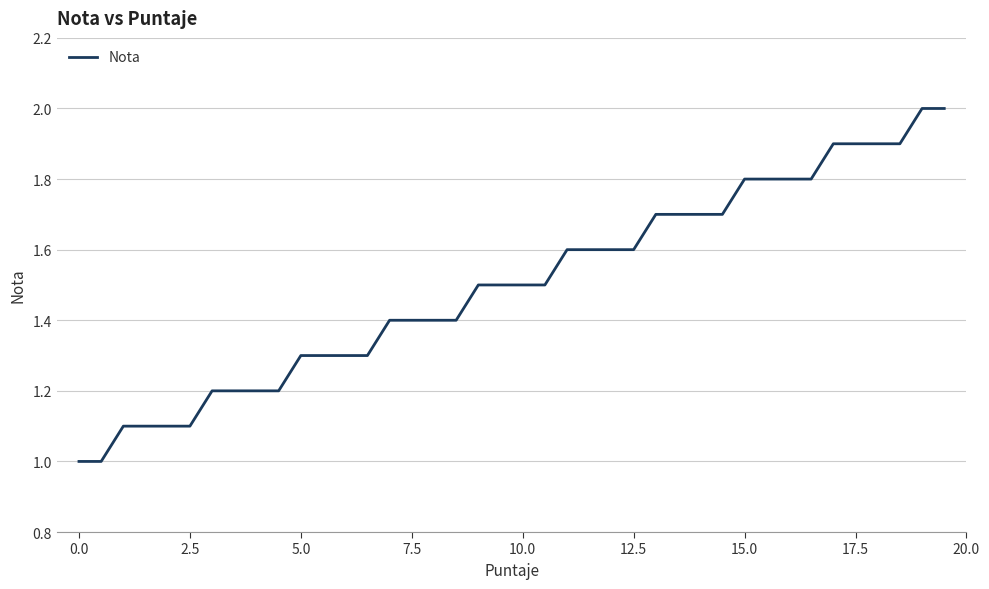

What is the difference between the maximum and minimum values?

1.0